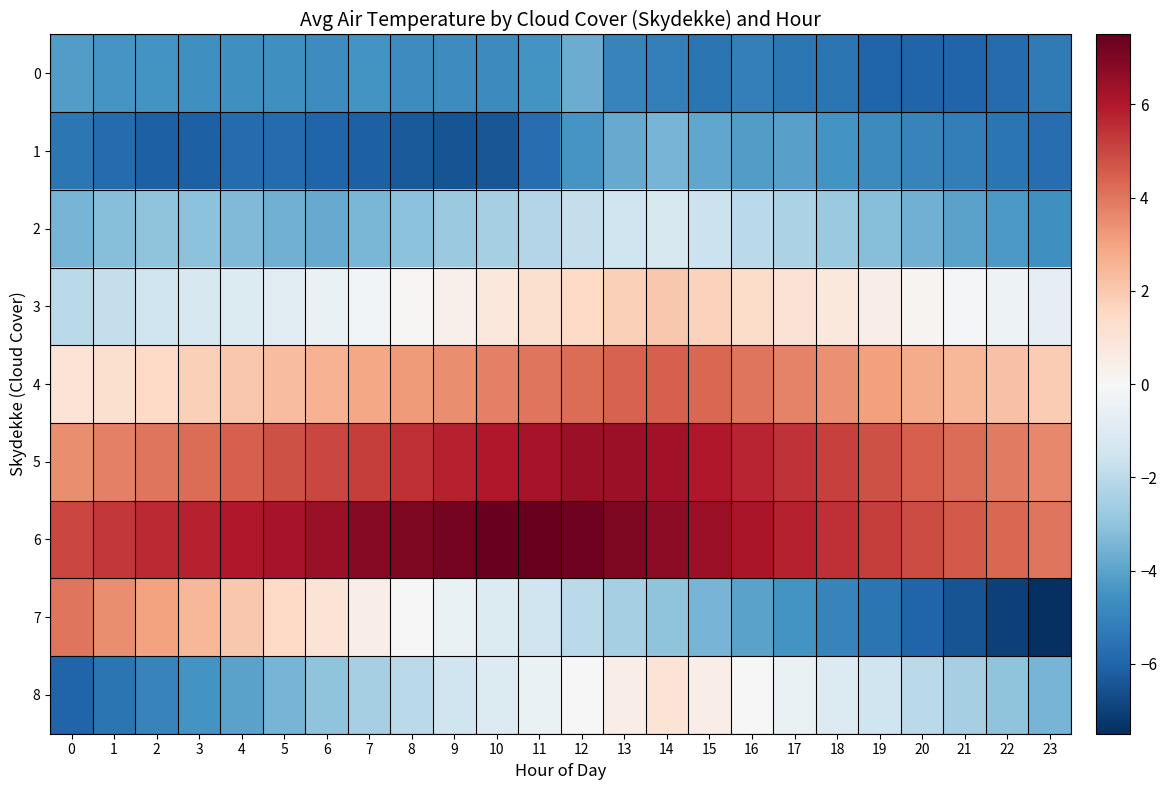

Count the number of data series in this chart.

9